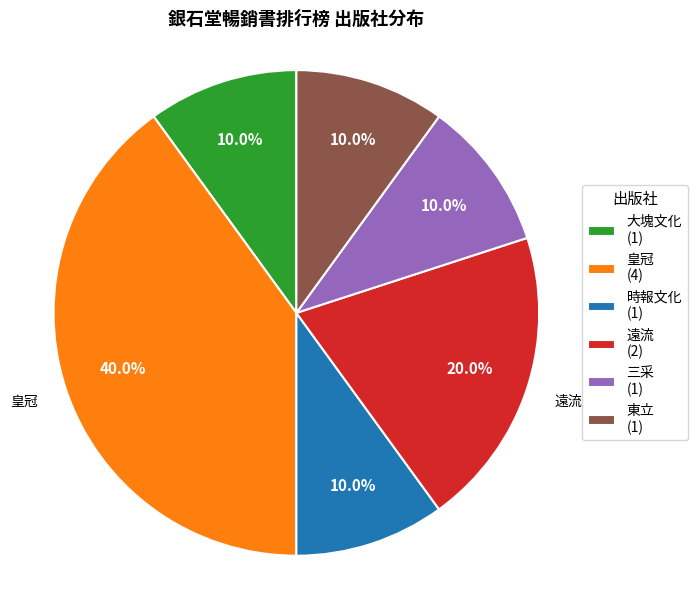

What is the largest slice in the pie chart?

皇冠